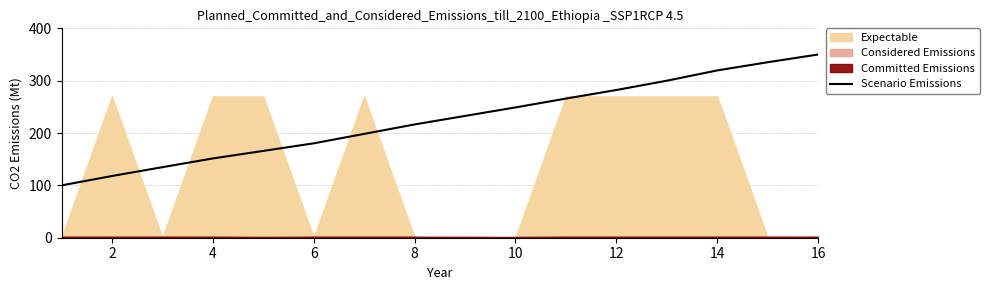

The chart shows a value of 117.9 at 2. True or false?

True